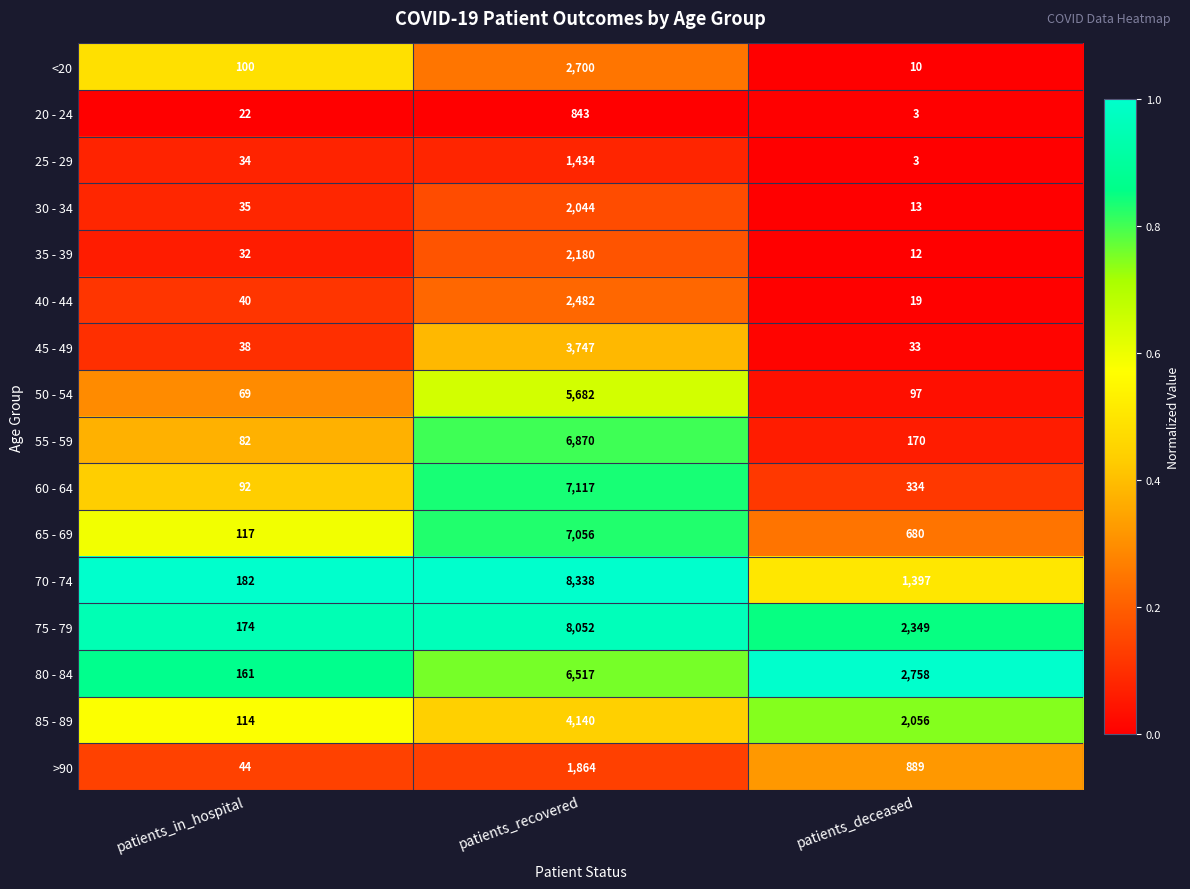

What is the difference between the maximum and minimum values in the >90 series?

1820